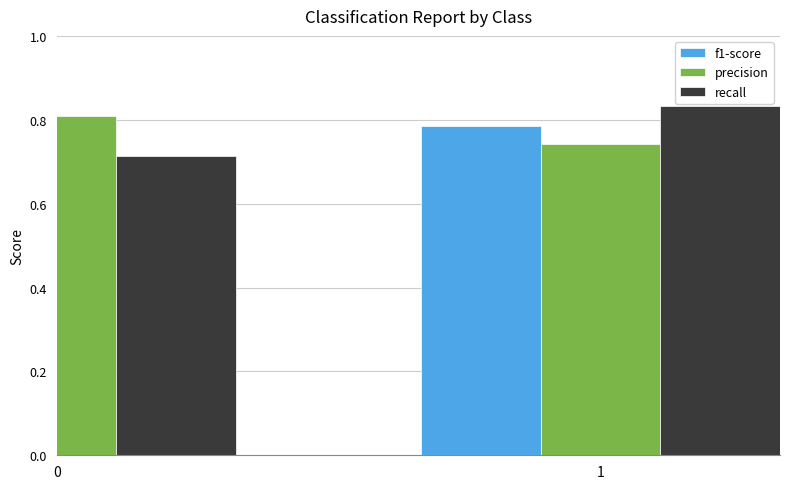

What is the approximate value of recall at 0?

0.7